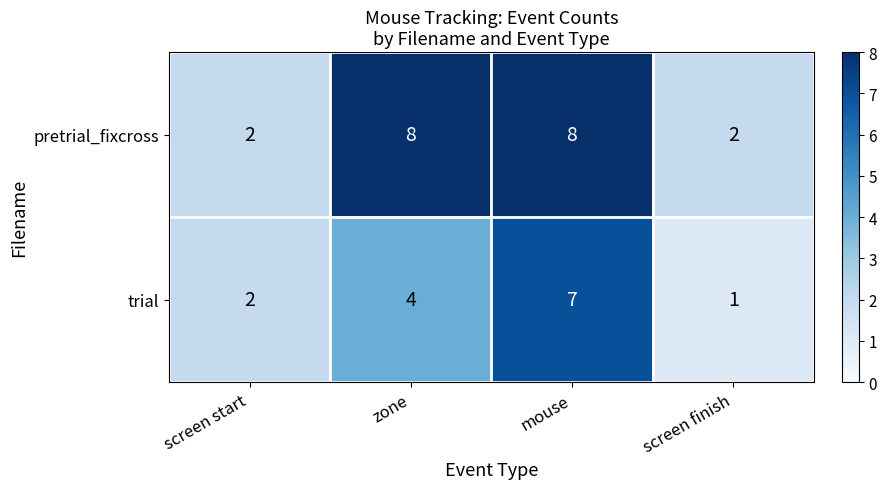

What is the spread (max minus min) of values at screen finish?

1